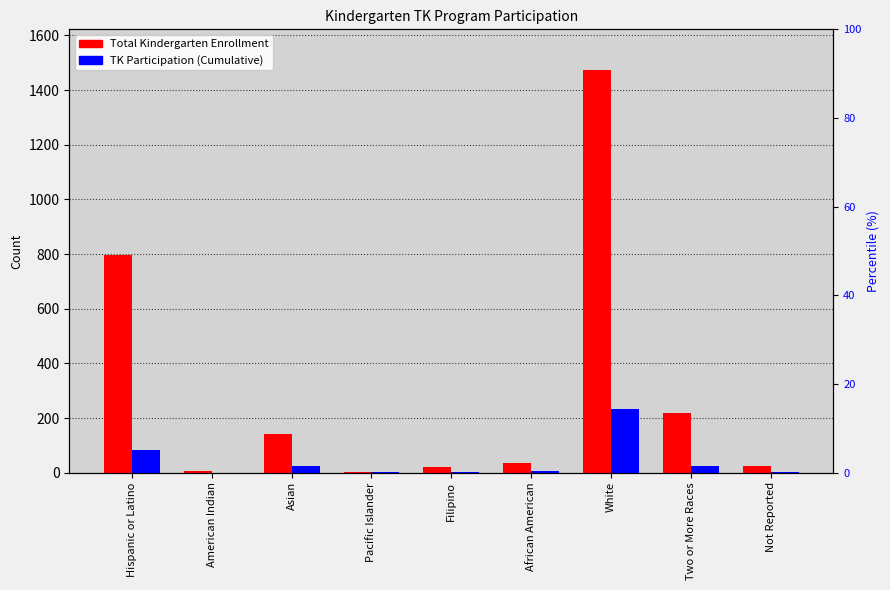

How many data points in TK Participation (Cumulative) are less than 6?

4